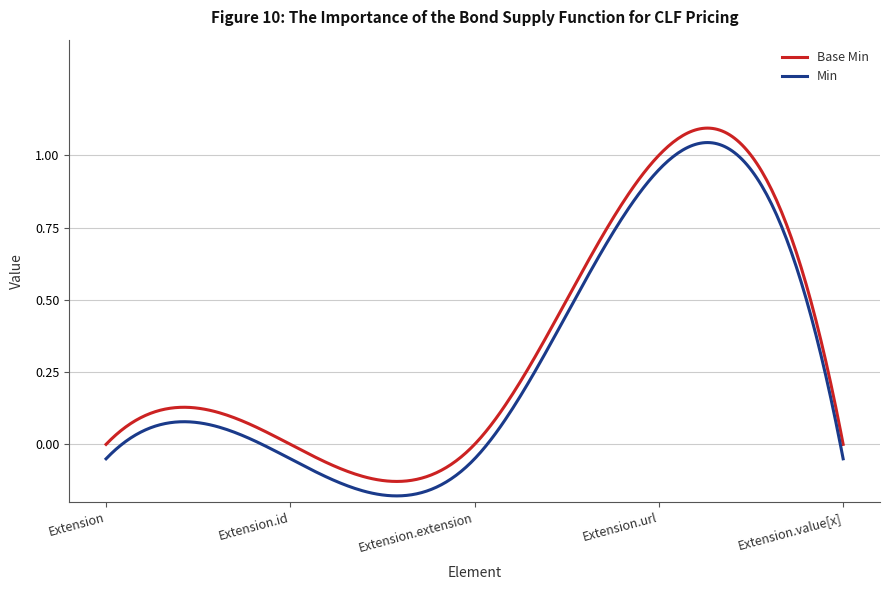

True or false: Min and Base Min cross at least once.

False